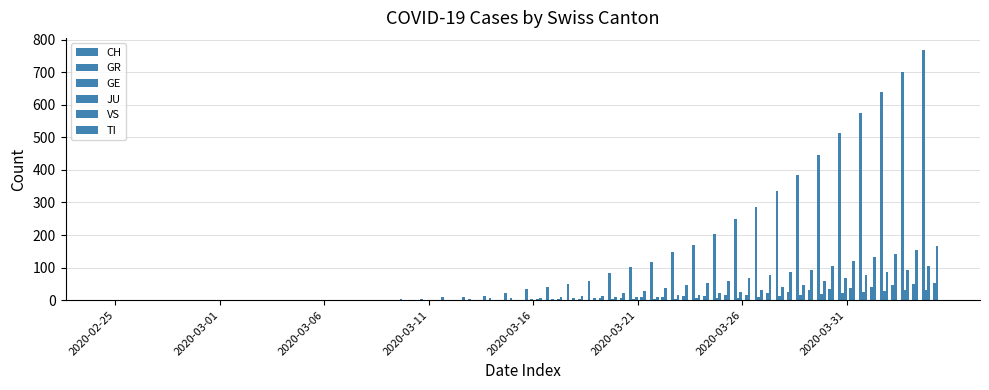

What is the value of the GE bar at the 38th from the left?

85